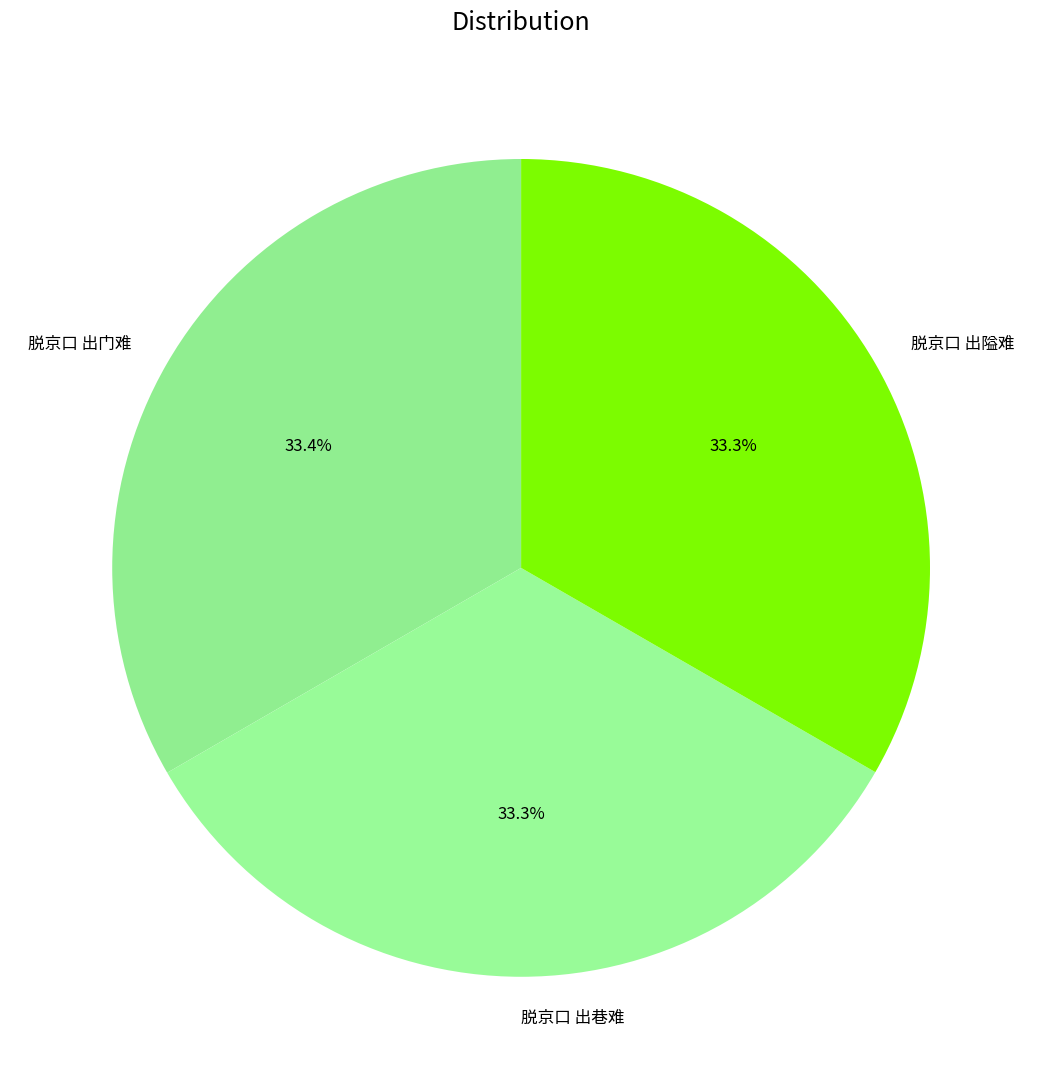

To the nearest percent, what portion does 脱京口 出门难 represent?

33%